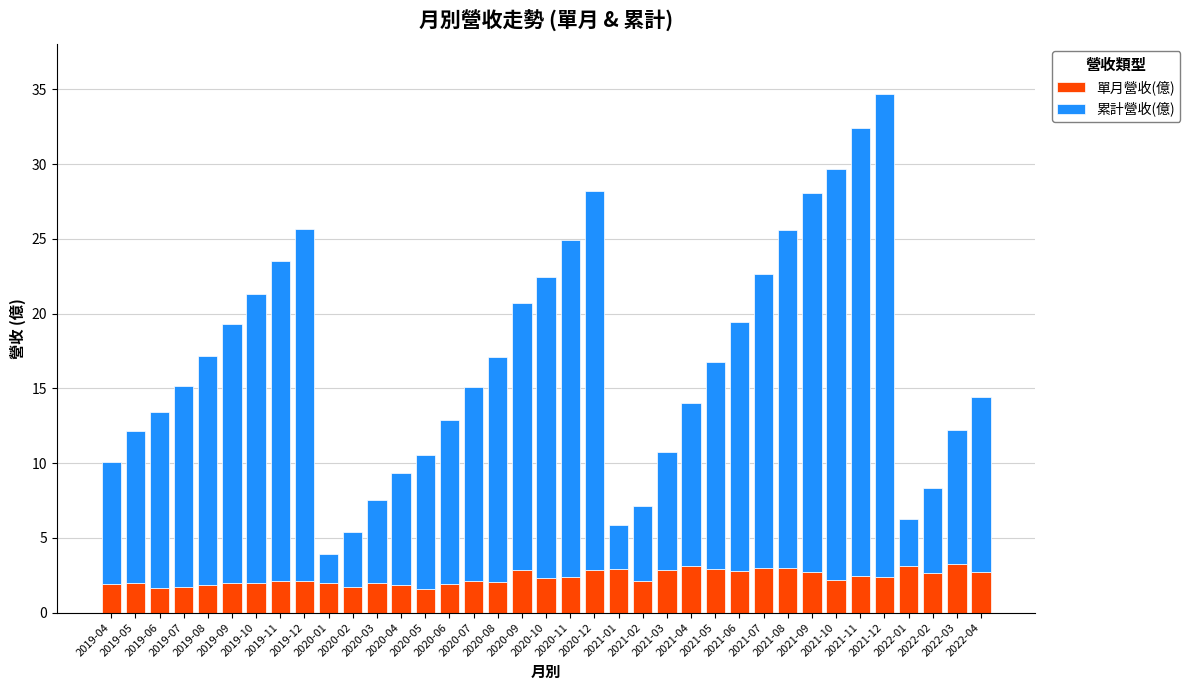

What is the minimum value for 單月營收(億)?

1.6